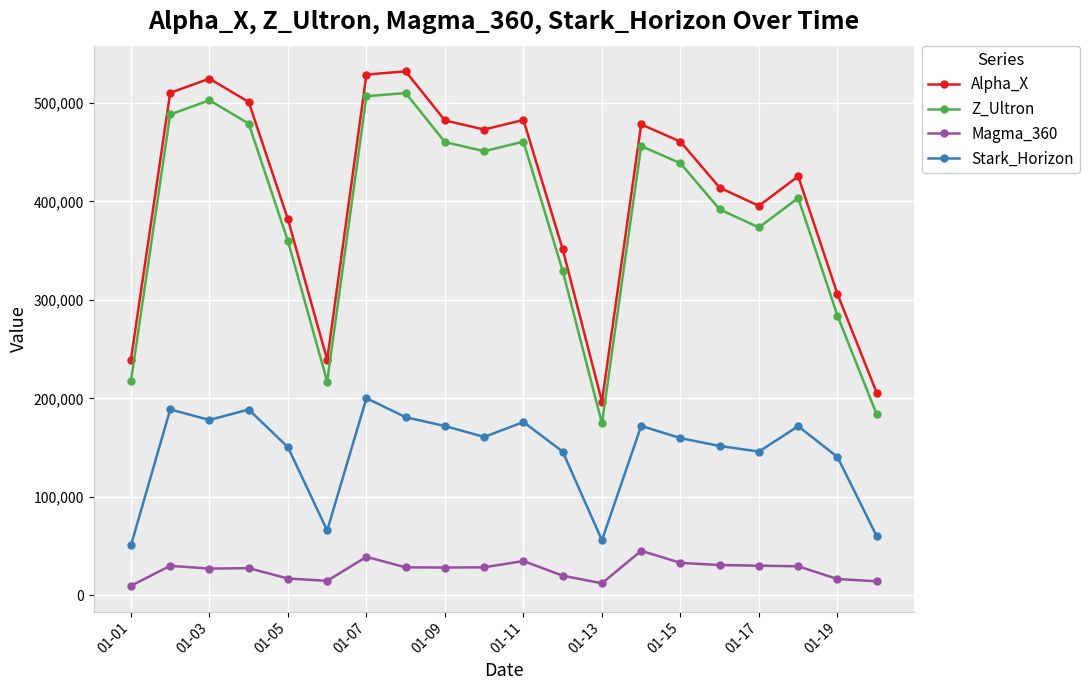

What is the lowest value of the Stark_Horizon series?

50685